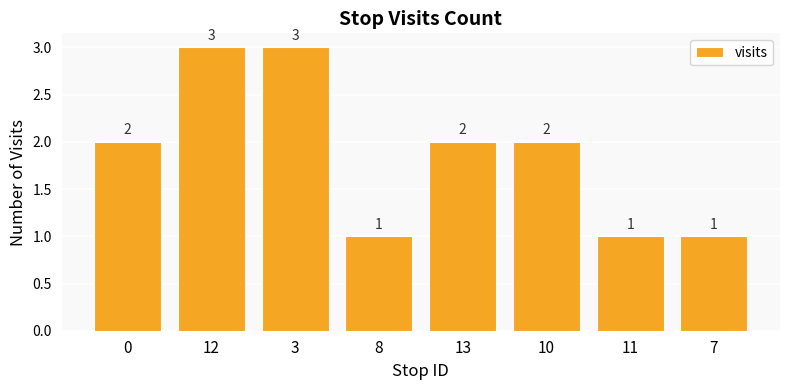

The chart shows a value of 0 at 10. True or false?

False